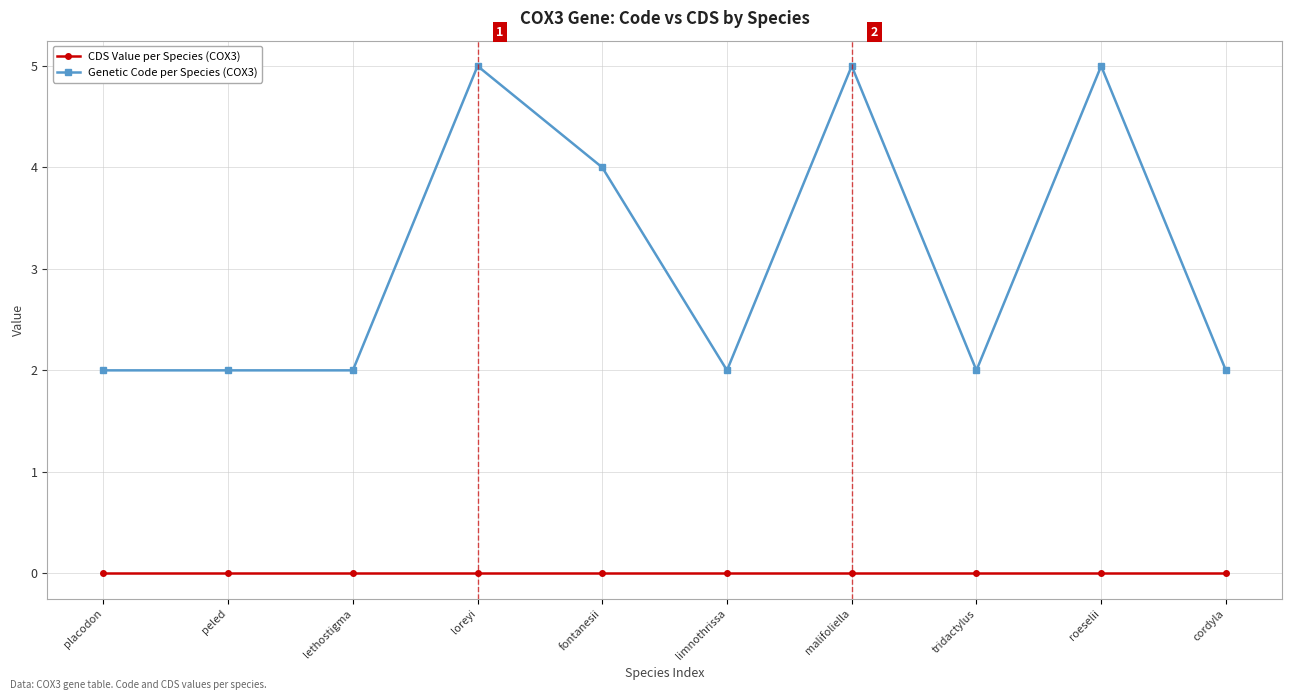

Rank the series by their average value, from highest to lowest.

Genetic Code per Species (COX3), CDS Value per Species (COX3)